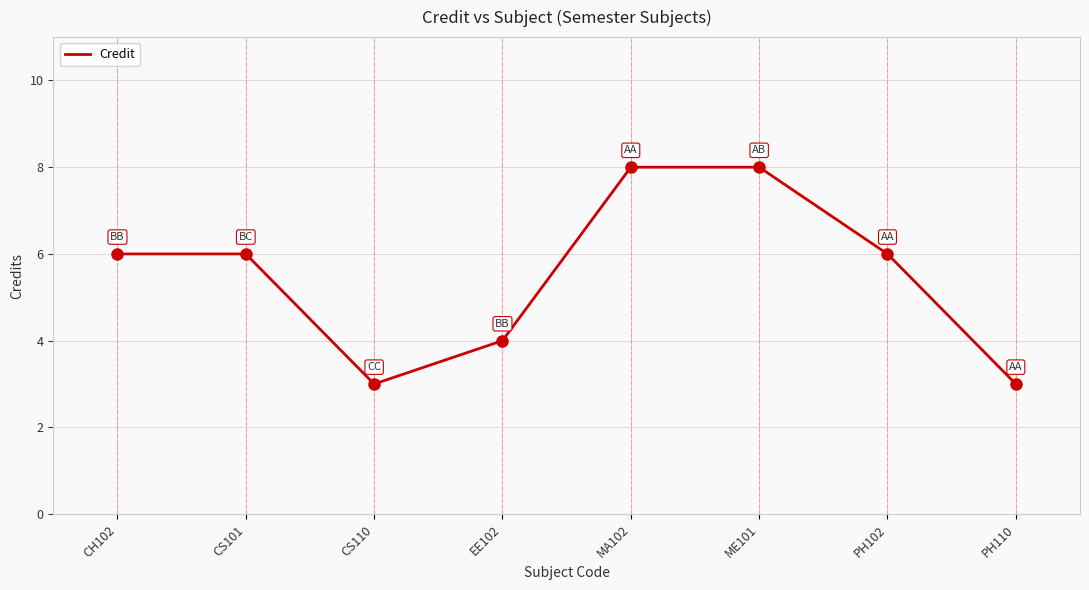

What position from the right is EE102?

5